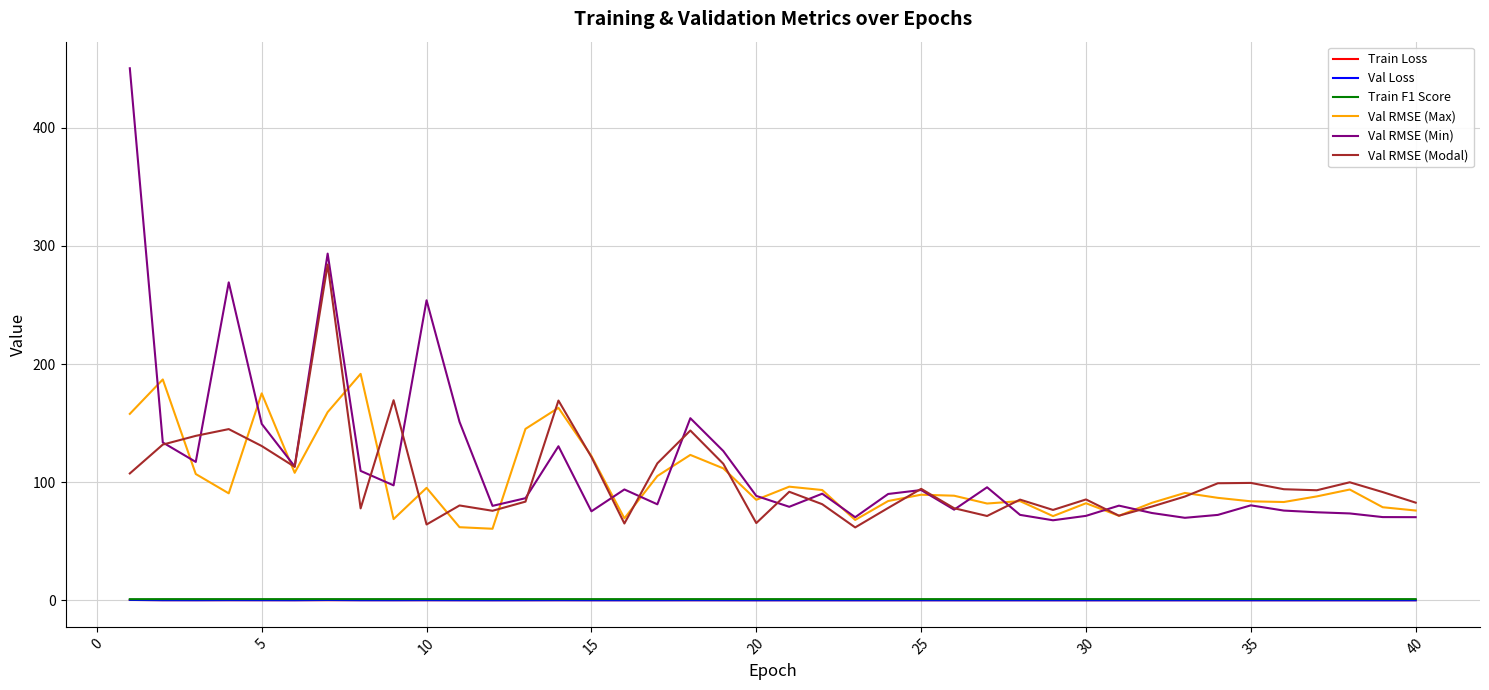

How many distinct data groups are displayed?

6